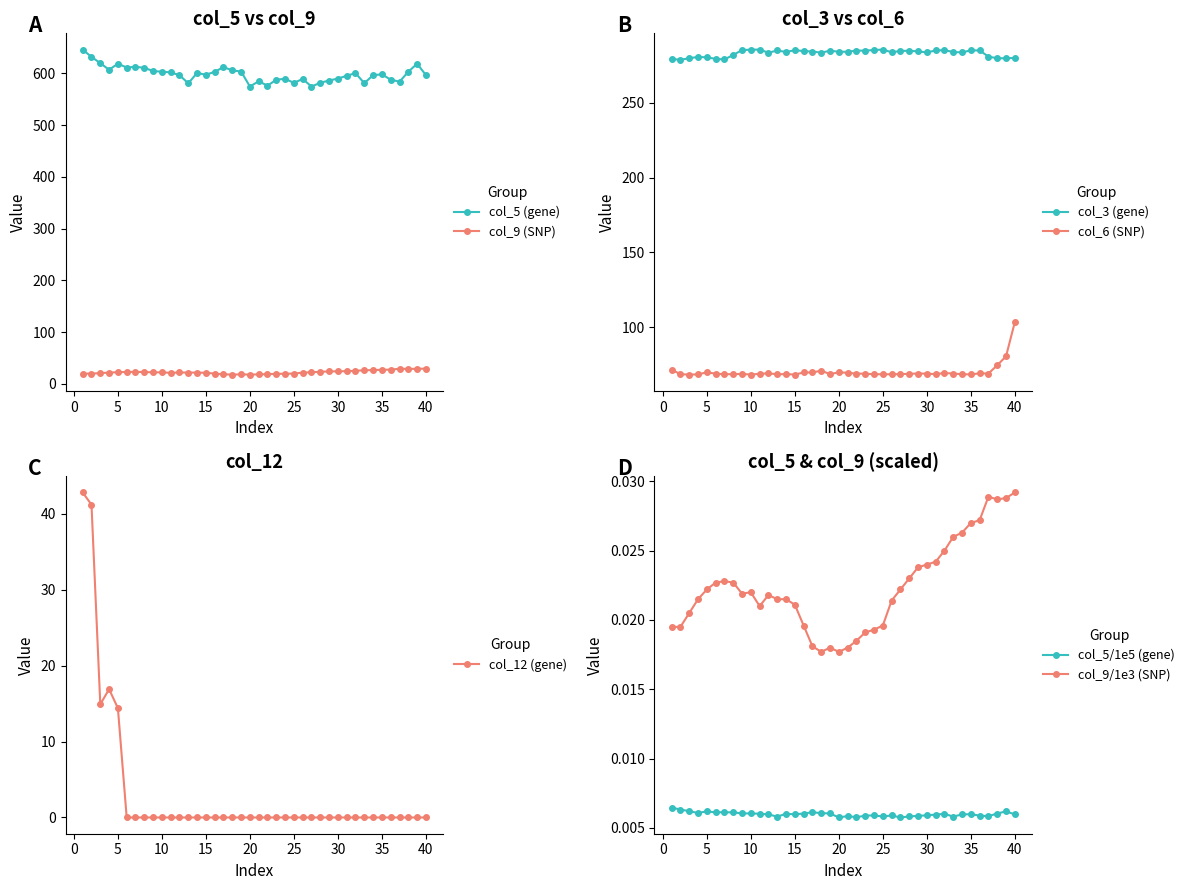

What is the minimum value for col_9 (SNP)?

17.7